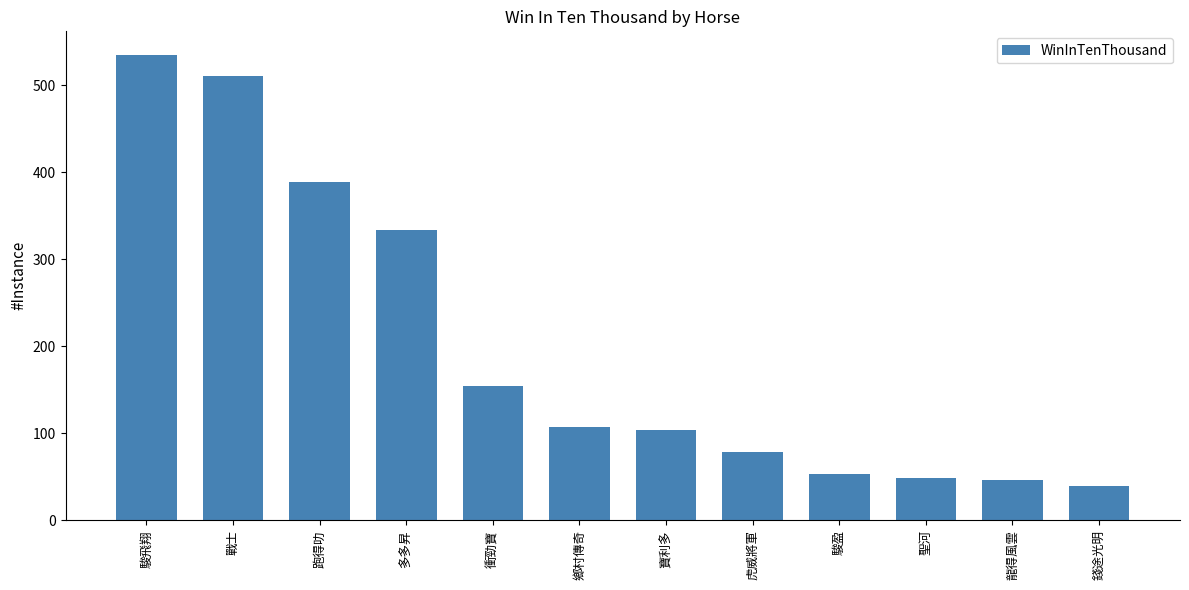

What is the maximum value shown in the chart?

535